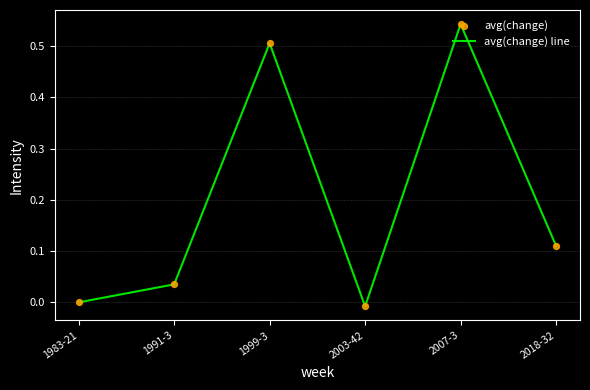

What is the difference between the maximum and minimum values?

0.6